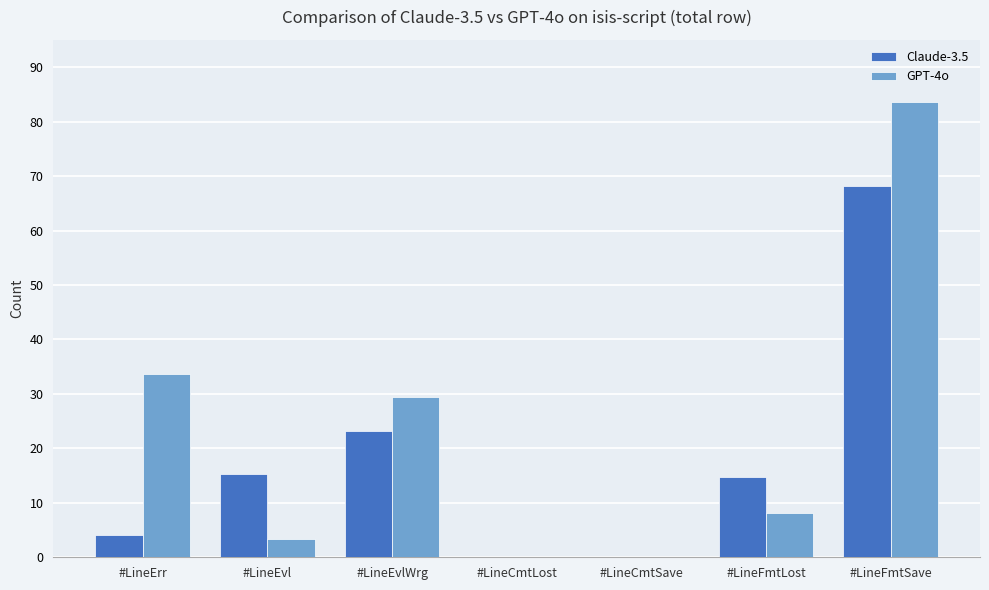

Reading left to right, transcribe all the data shown in this chart.

Claude-3.5: 4.0	15.3	23.1	0.0	0.0	14.8	68.2
GPT-4o: 33.7	3.4	29.5	0.0	0.0	8.2	83.6